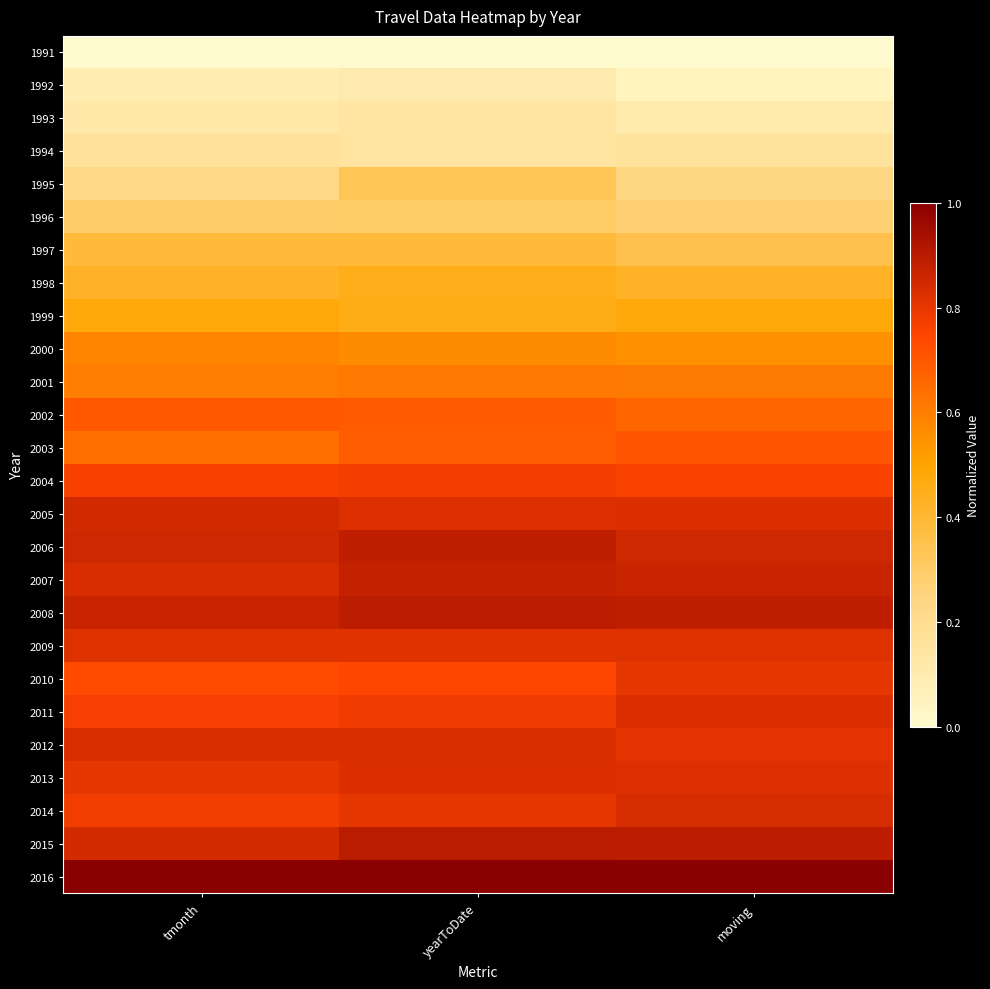

Count the number of categories in the chart.

3